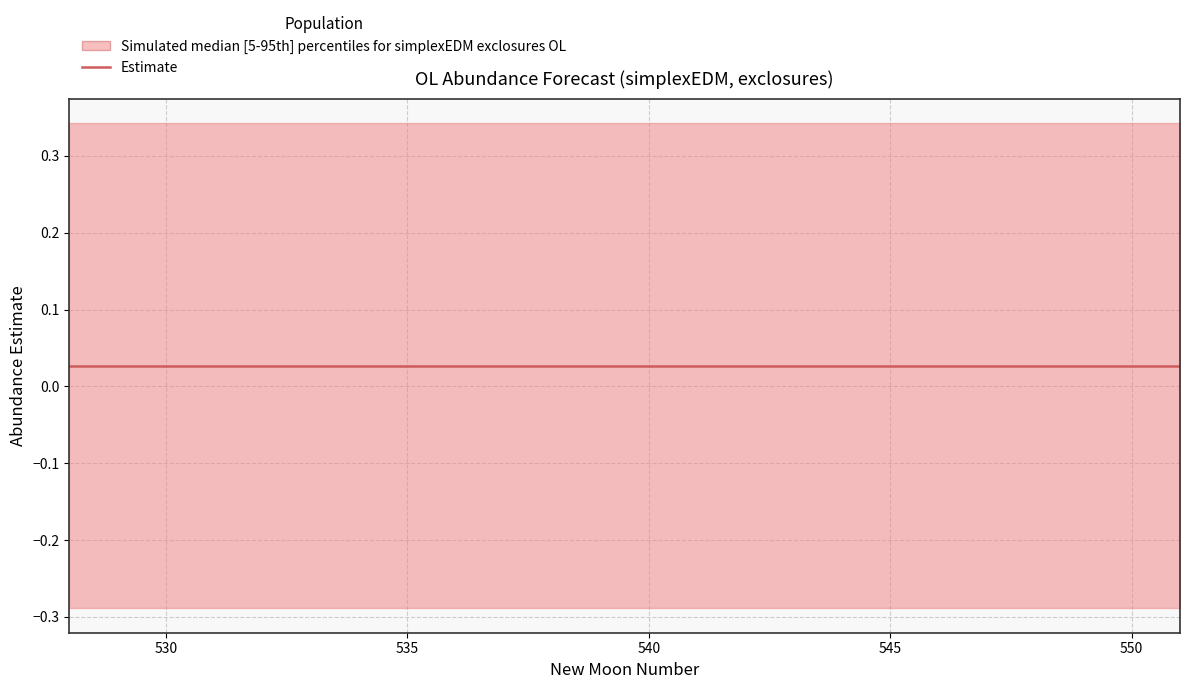

Rank the series at 8 from highest to lowest value.

upper_pi, estimate, lower_pi